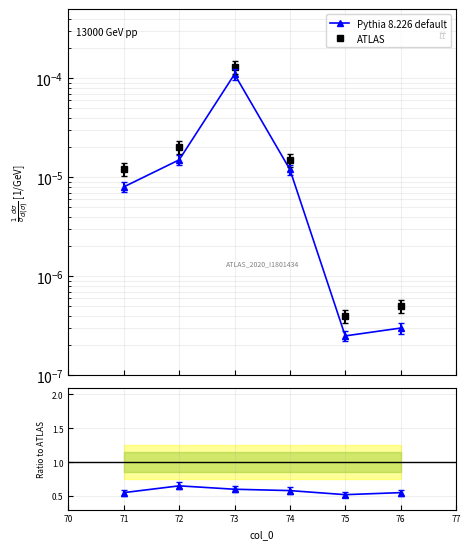

True or false: ATLAS has a value of 0.0 at 74.

True